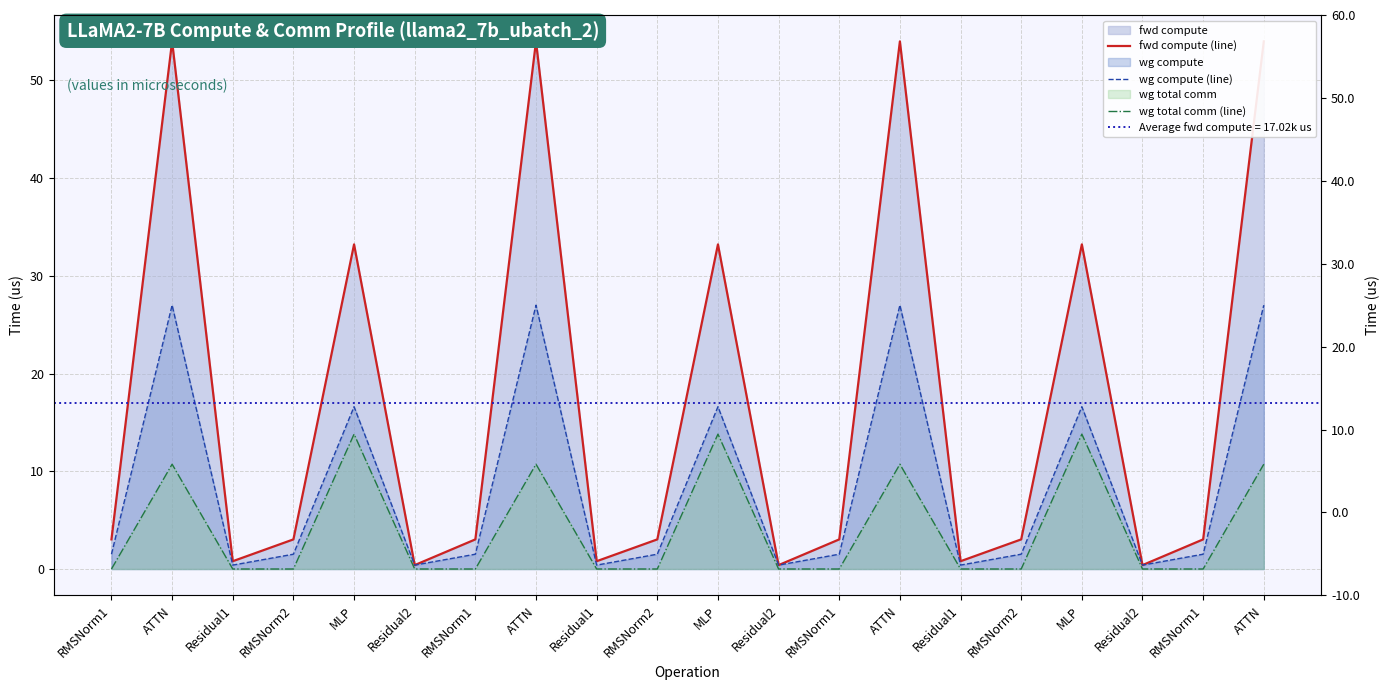

What is the label of the 1st point from the right?

ATTN